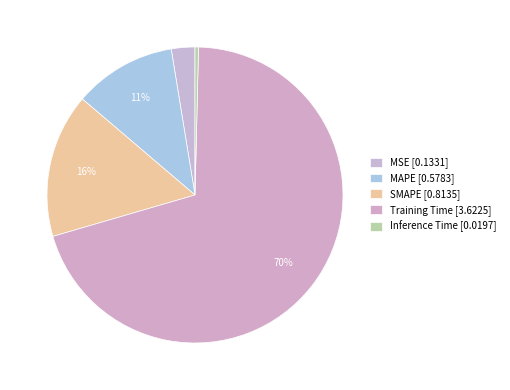

To the nearest percent, what is the difference between the MSE and Inference Time slice percentages?

2%